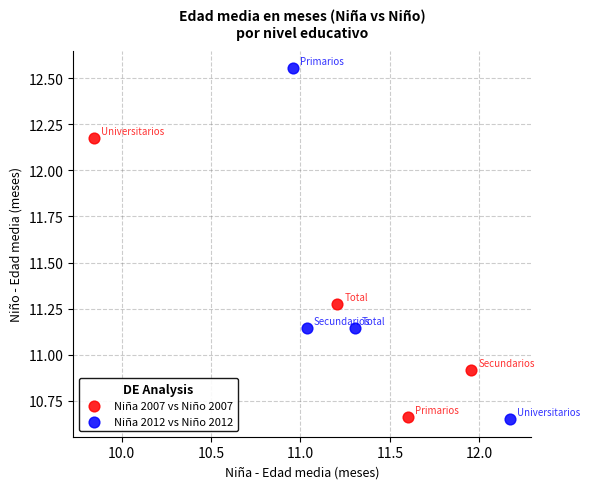

Which series has the widest spread of Y values?

Niña 2012 vs Niño 2012